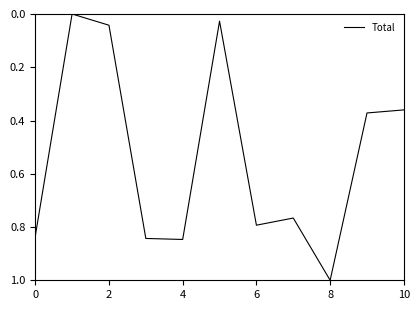

What is the difference between the maximum and minimum values?

1.0